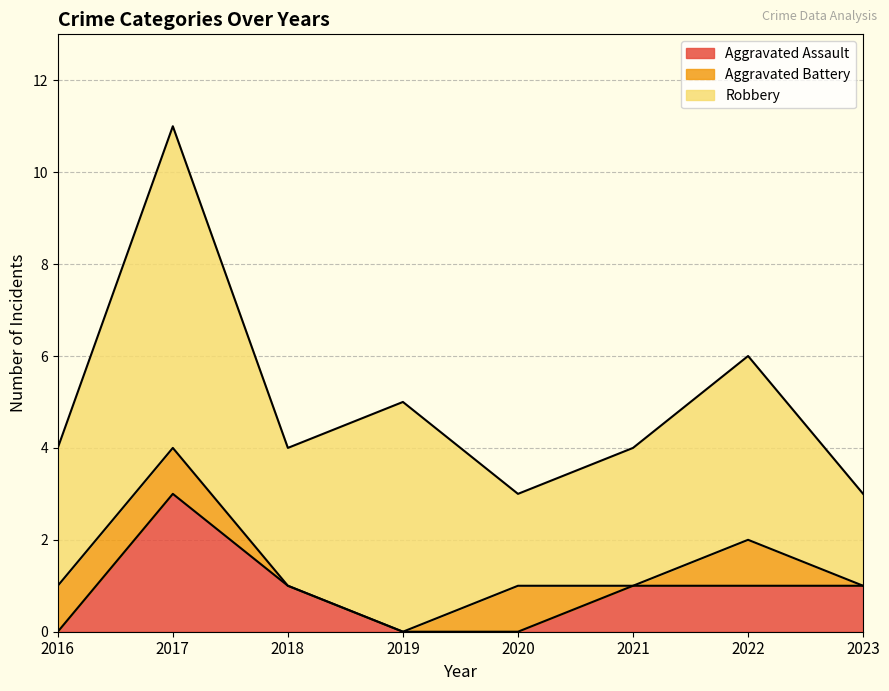

What are all the series names shown in the legend?

Aggravated Assault, Aggravated Battery, Robbery